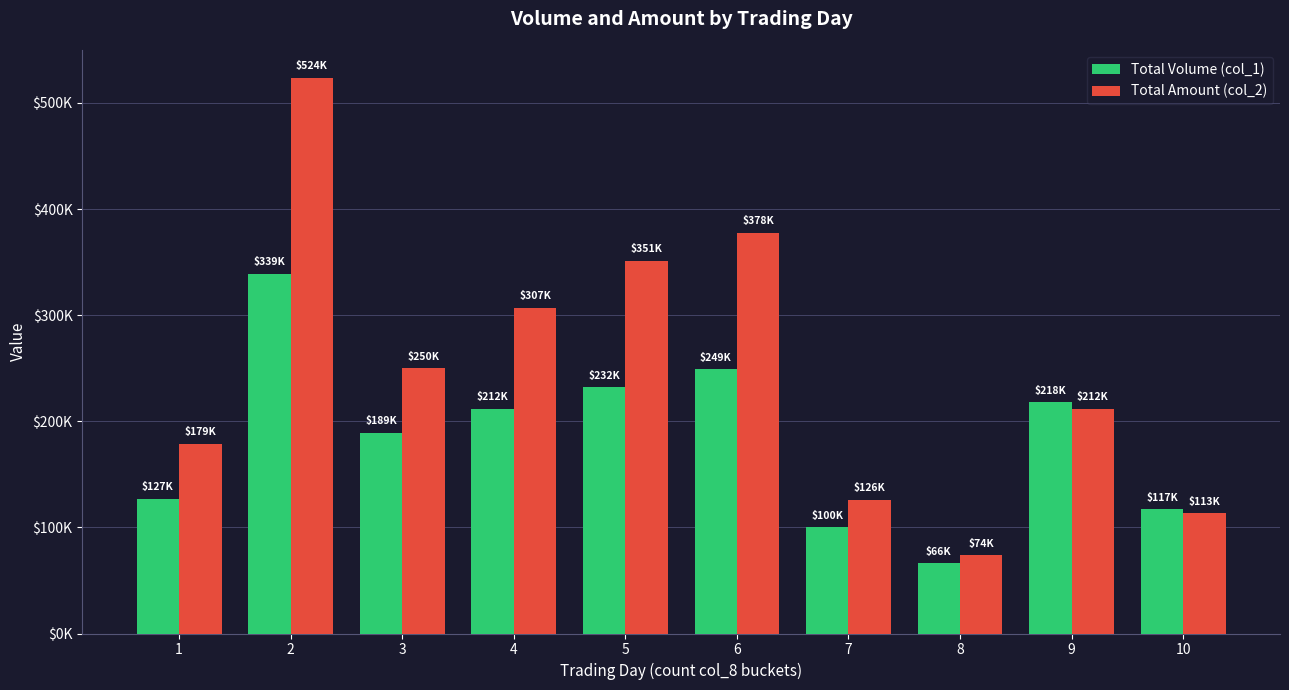

What is the difference between the Total Volume (col_1) values at 1 and 3?

62000